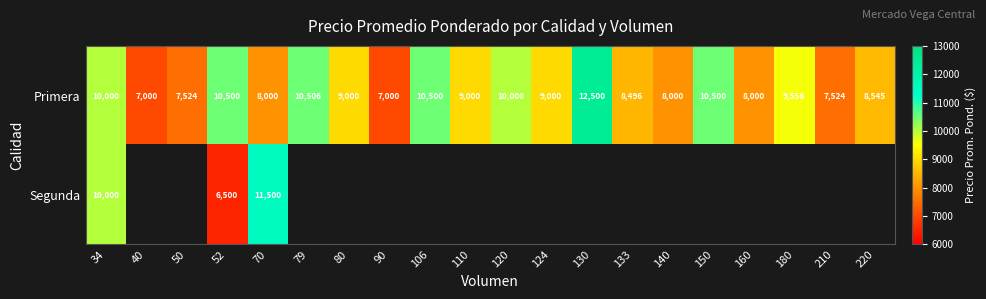

Which label corresponds to the smallest value in the chart?

52